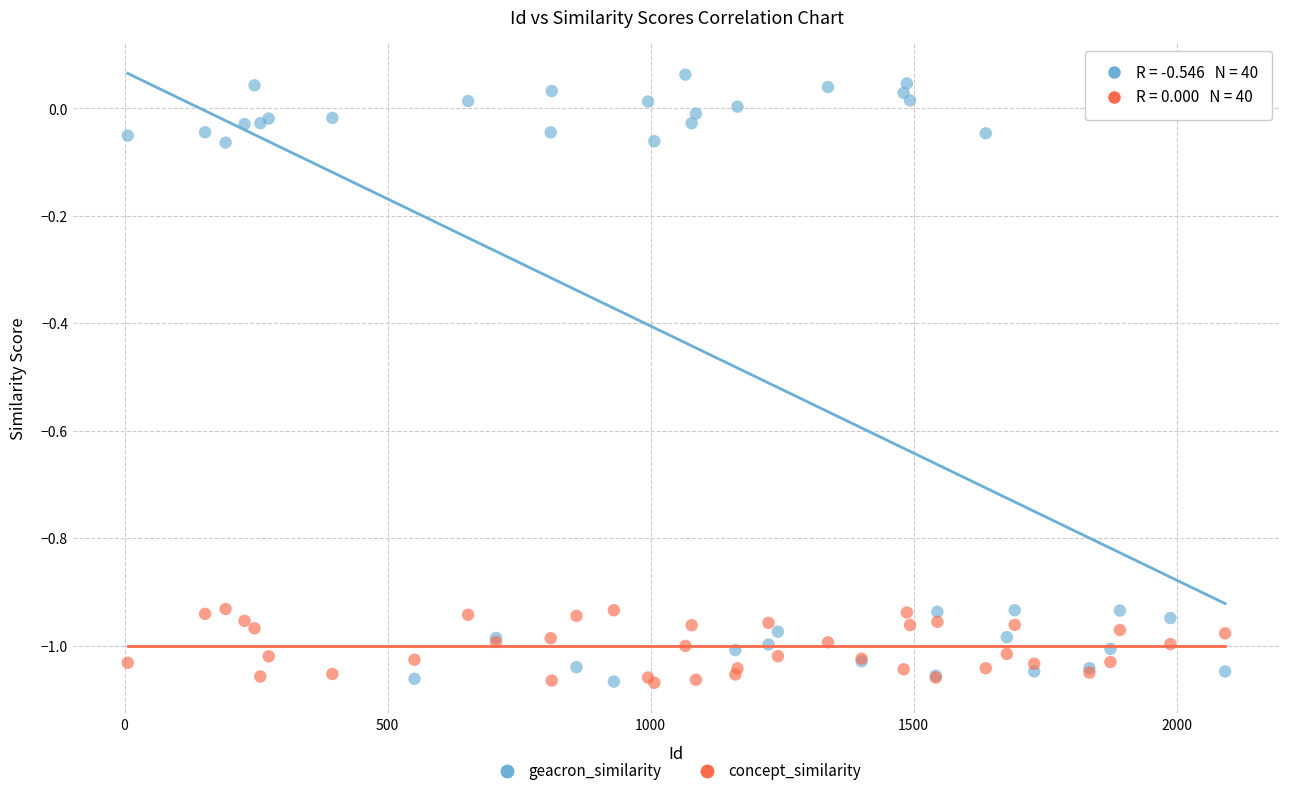

Which series has the widest spread of Y values?

geacron_similarity